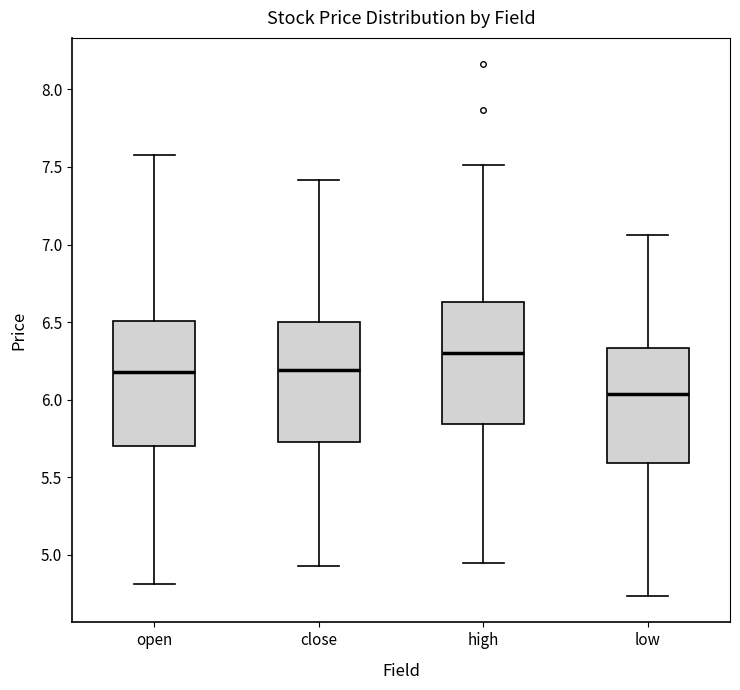

Where does the median line of the box for high sit on the y-axis? The values are not printed on the chart, so give them approximately, as read against the axis.

6.30